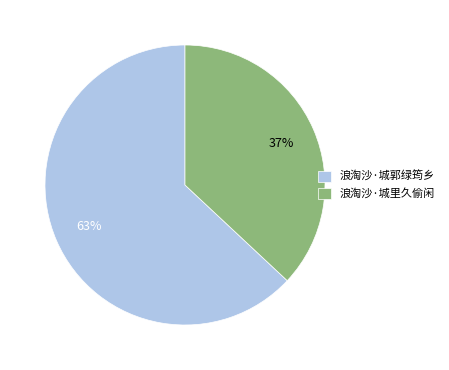

What is the largest slice in the pie chart?

浪淘沙·城郭绿筠乡